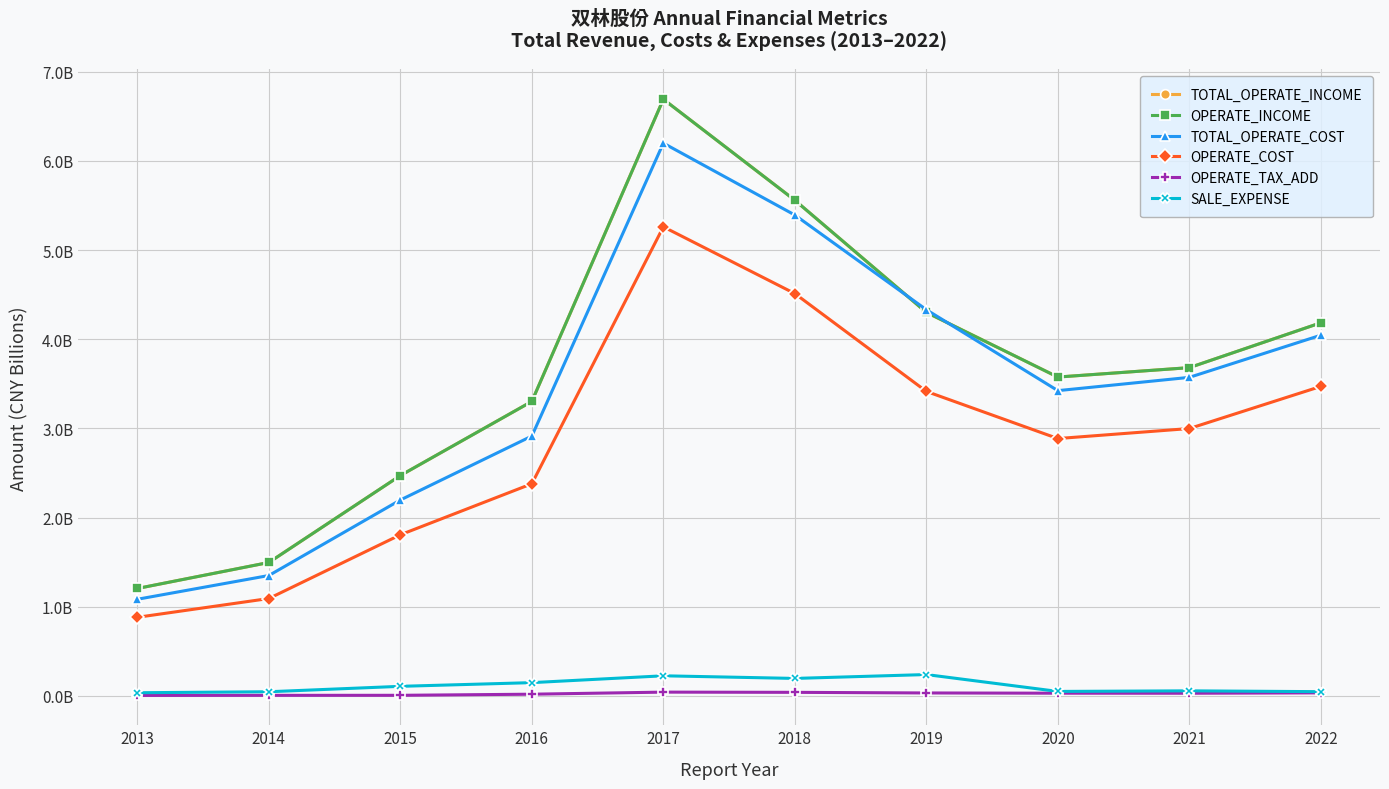

At which category does OPERATE_TAX_ADD reach its first local valley?

2021